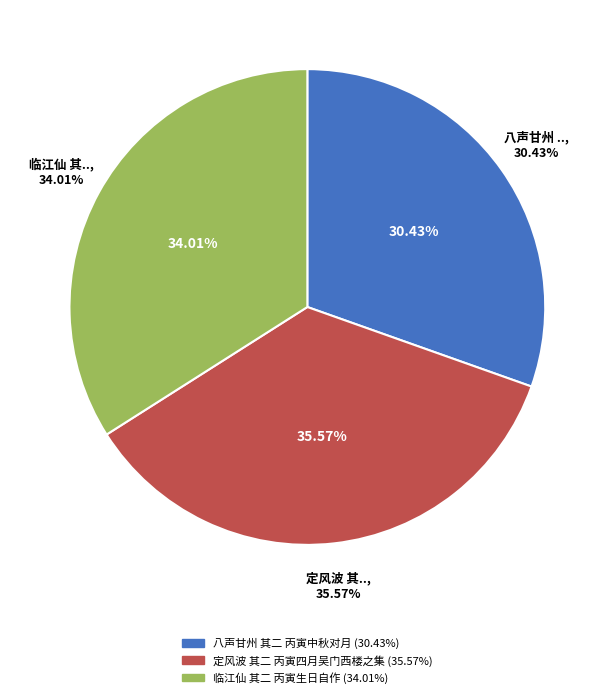

How many slices are in this pie chart?

3